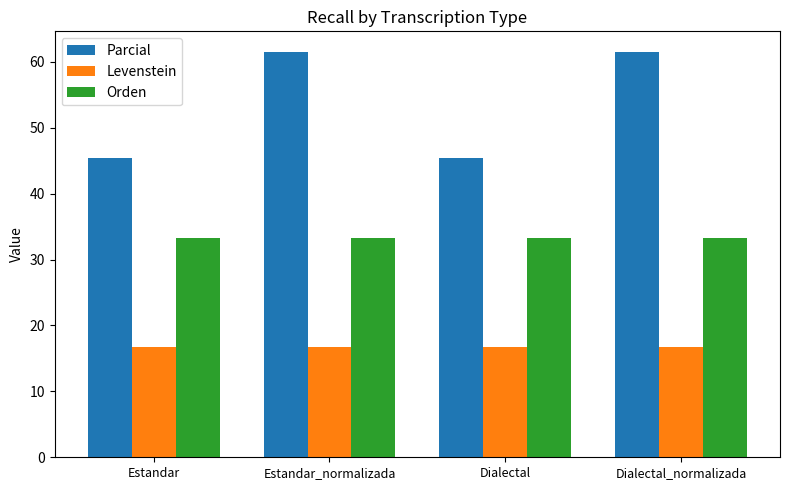

Reading left to right, what are all the values shown in this chart?

Parcial: 45.5	61.5	45.5	61.5
Levenstein: 16.7	16.7	16.7	16.7
Orden: 33.3	33.3	33.3	33.3